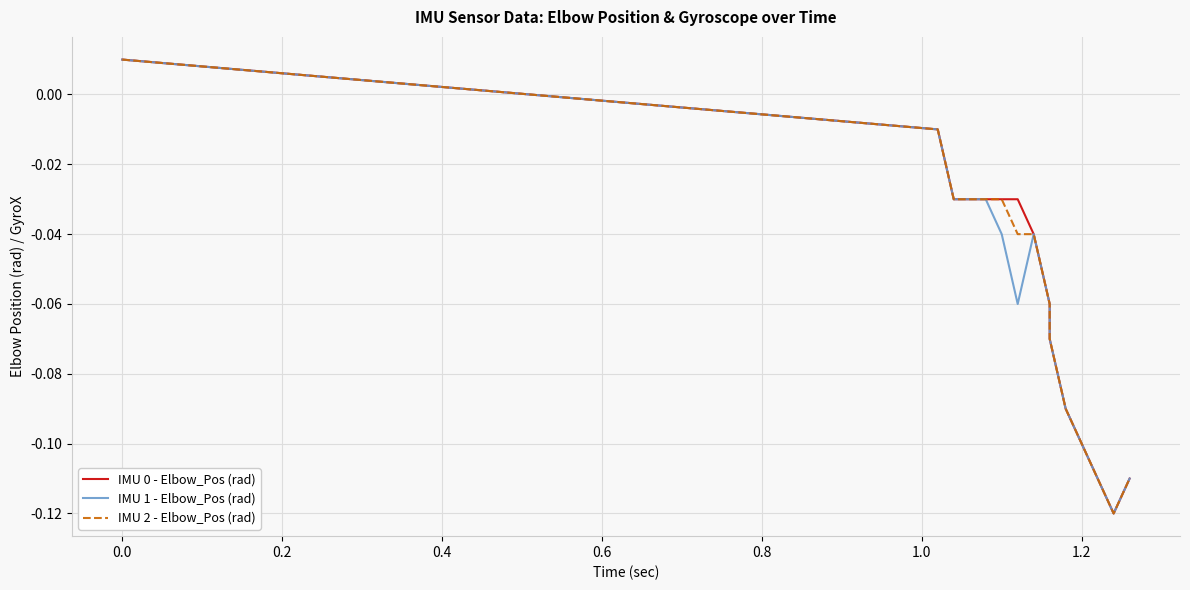

Which series changed the most between 0.4 and 1.0?

IMU 1 - Elbow_Pos (rad)